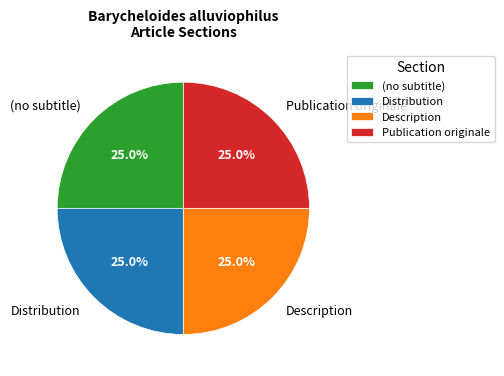

Is Publication originale the majority of the pie?

No